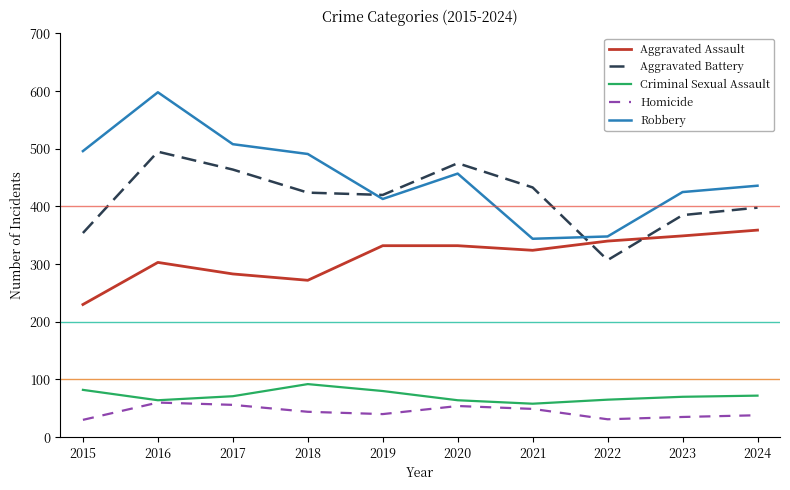

True or false: Aggravated Battery and Homicide intersect in this chart.

False